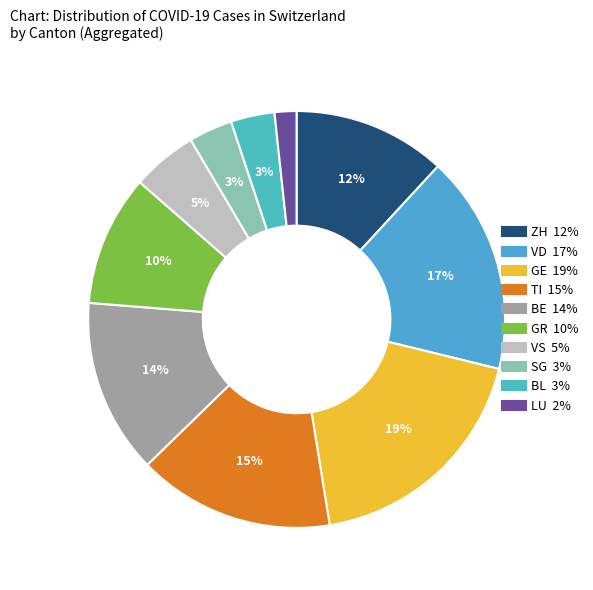

To the nearest percent, what percentage of the pie is SG?

3%